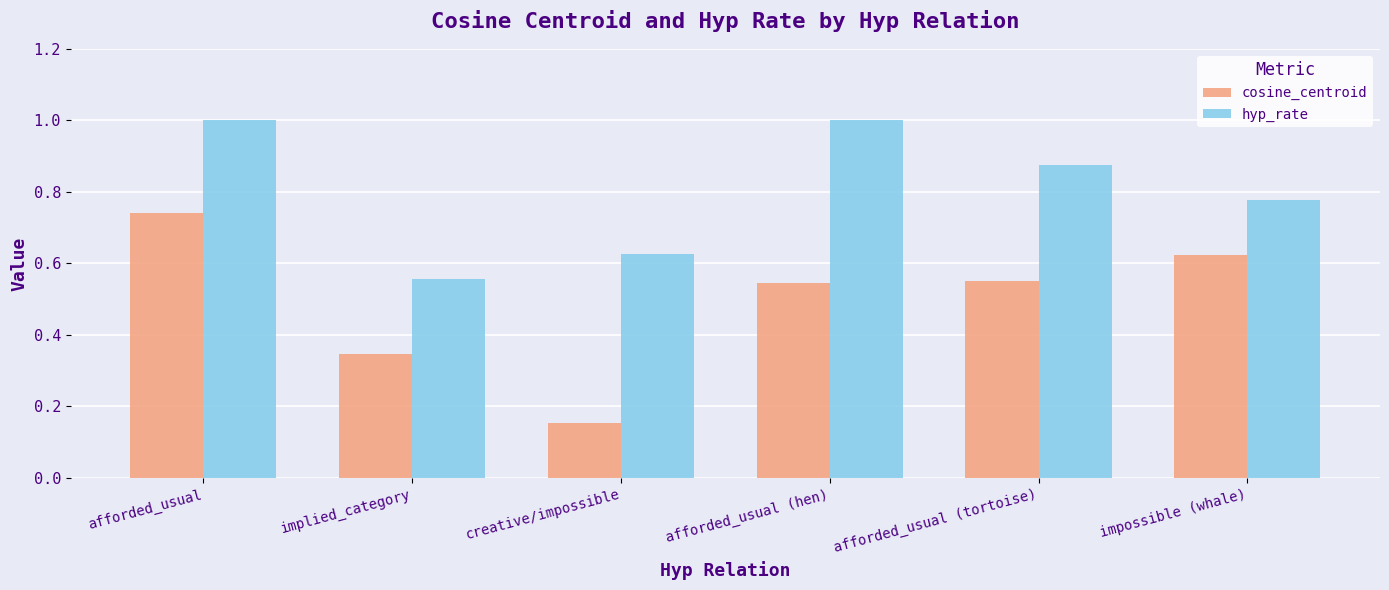

What is the total value across all series at afforded_usual (hen)?

1.5